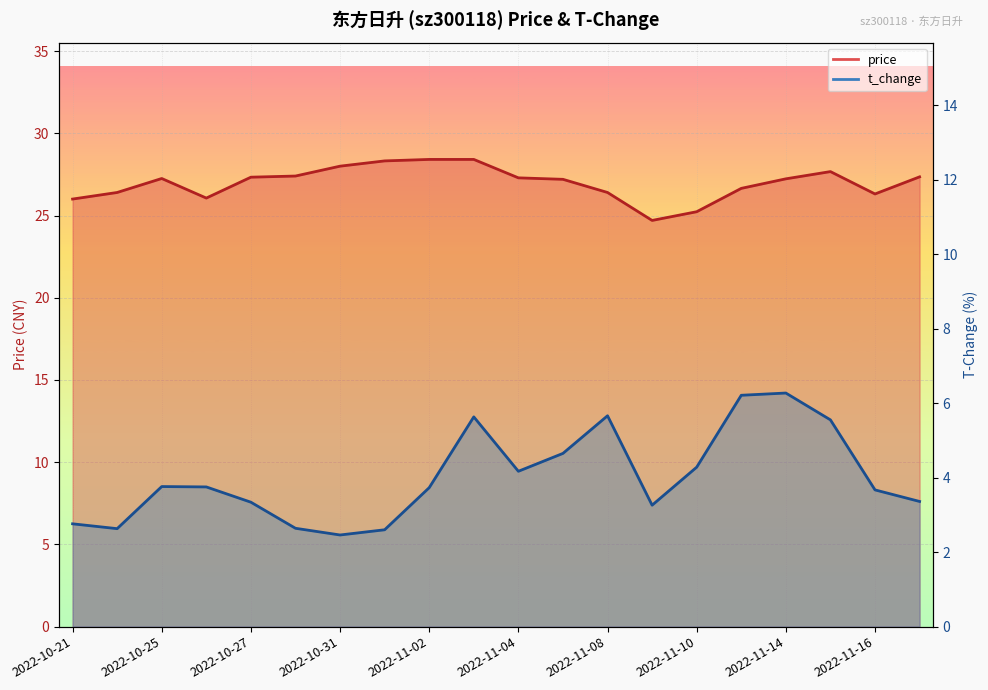

What is the maximum value shown in the chart?

28.4